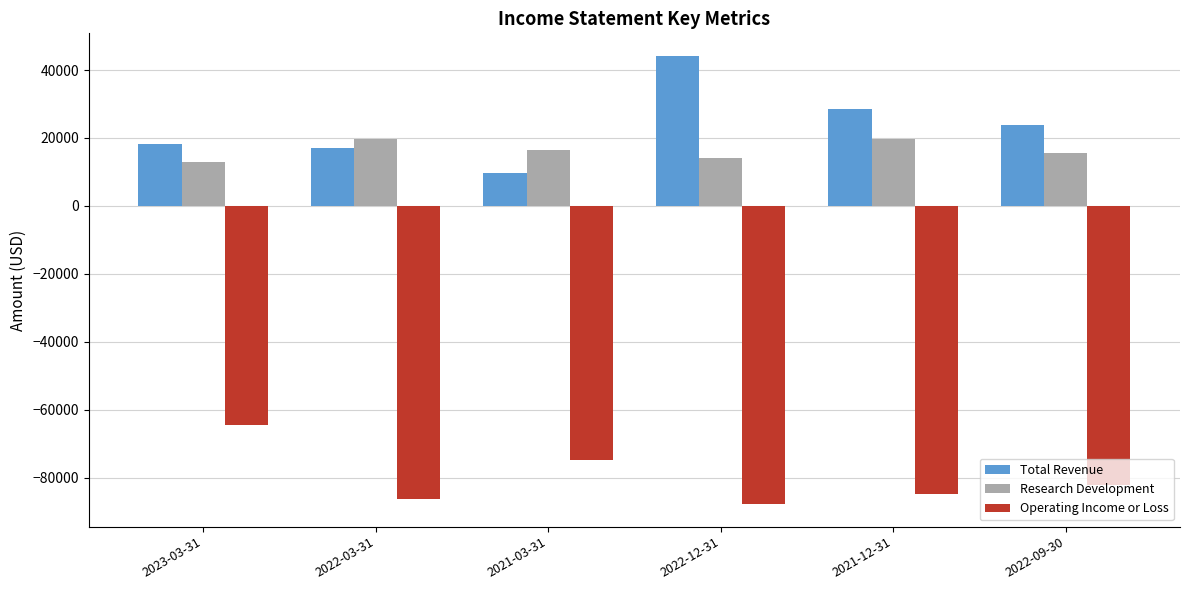

Is the value of Research Development at 2021-12-31 greater than the value of Operating Income or Loss at 2022-12-31?

Yes